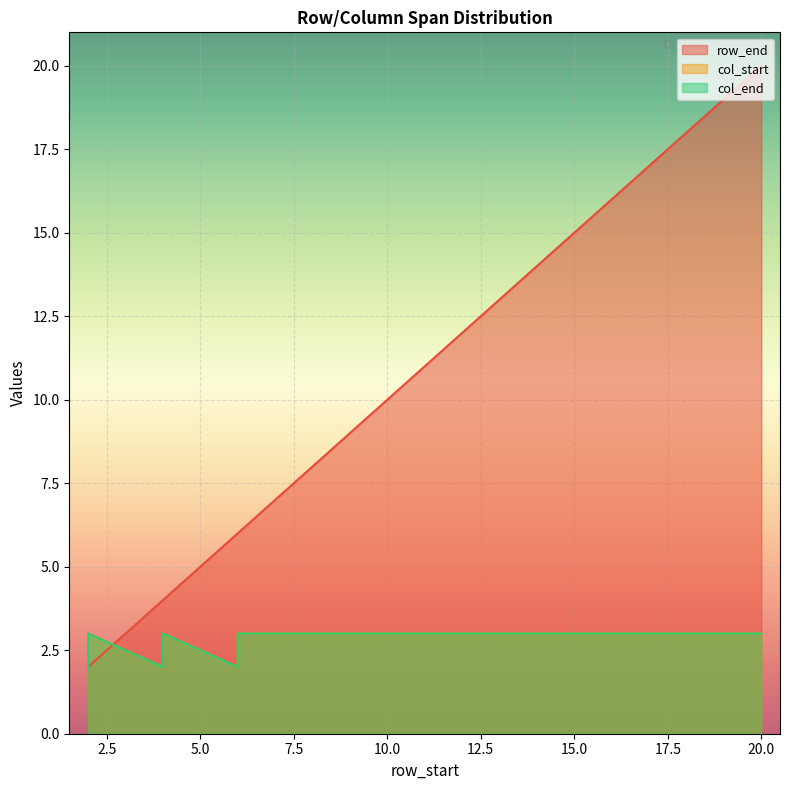

Reading left to right, what are all the values shown in this chart?

row_end: 2=2	2=2	4=4	4=4	6=6	6=6	7=7	8=8	9=9	10=10	11=11	12=12	13=13	14=14	15=15	16=16	17=17	18=18	19=19	20=20
col_start: 2=2	2=3	4=2	4=3	6=2	6=3	7=3	8=3	9=3	10=3	11=3	12=3	13=3	14=3	15=3	16=3	17=3	18=3	19=3	20=3
col_end: 2=2	2=3	4=2	4=3	6=2	6=3	7=3	8=3	9=3	10=3	11=3	12=3	13=3	14=3	15=3	16=3	17=3	18=3	19=3	20=3